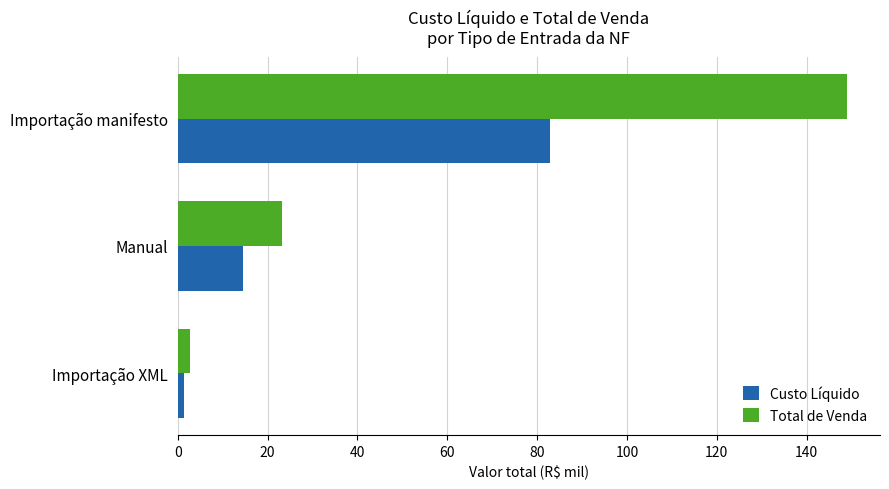

How many data points in Custo Líquido are above 14?

2